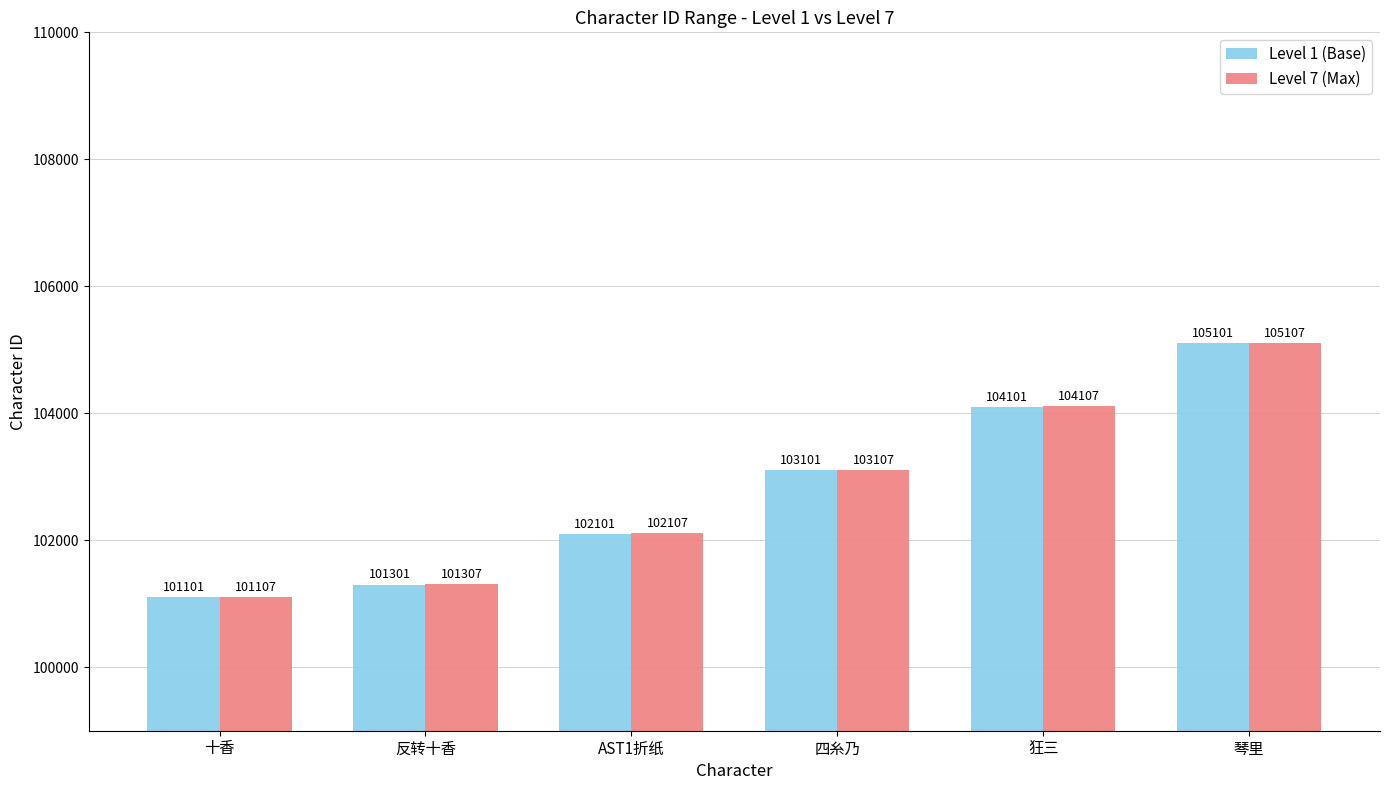

How many values in the Level 1 (Base) series are below 103101?

3